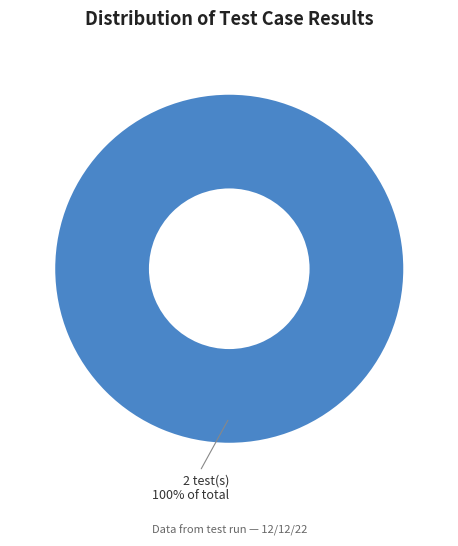

Is there any slice that represents more than half of the pie?

Yes